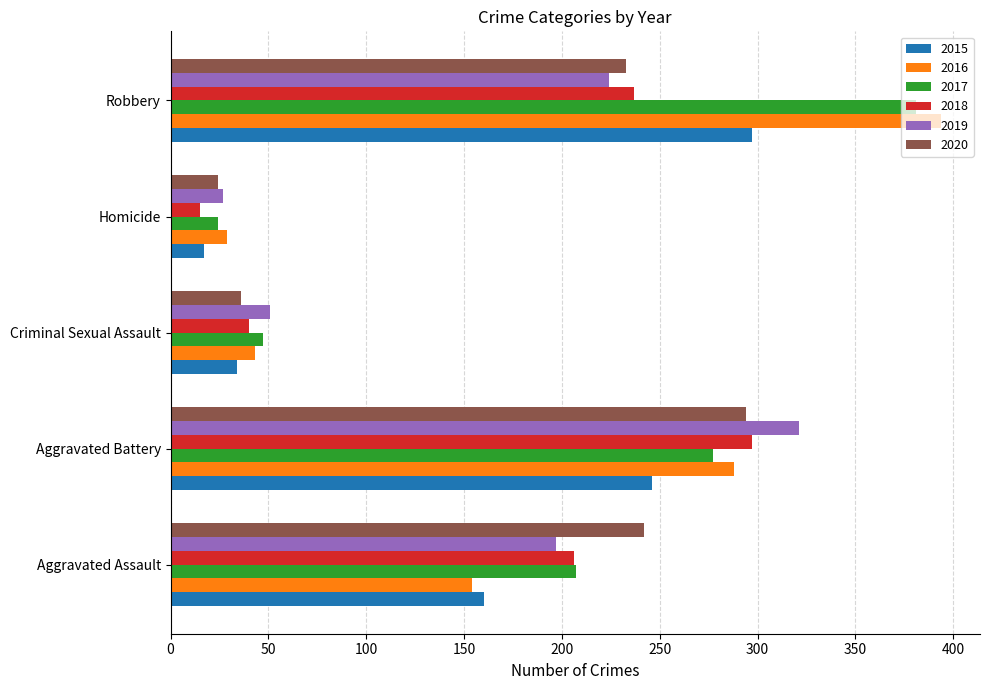

What is the spread (max minus min) of values at Aggravated Assault?

88